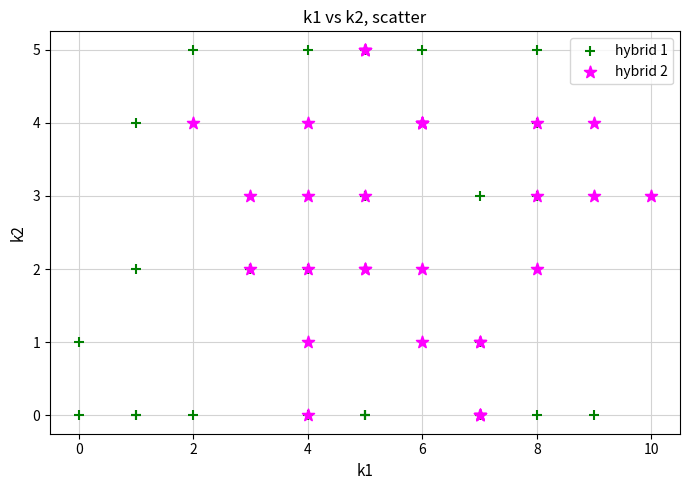

What are all the series names shown in the legend?

hybrid 1, hybrid 2